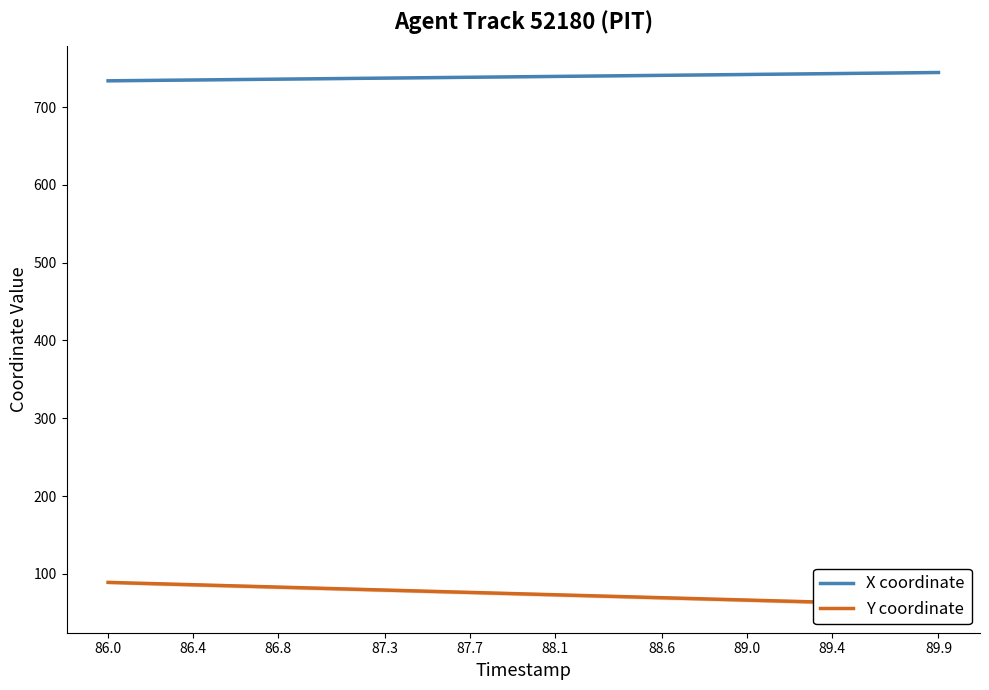

True or false: X coordinate and Y coordinate cross at least once.

False